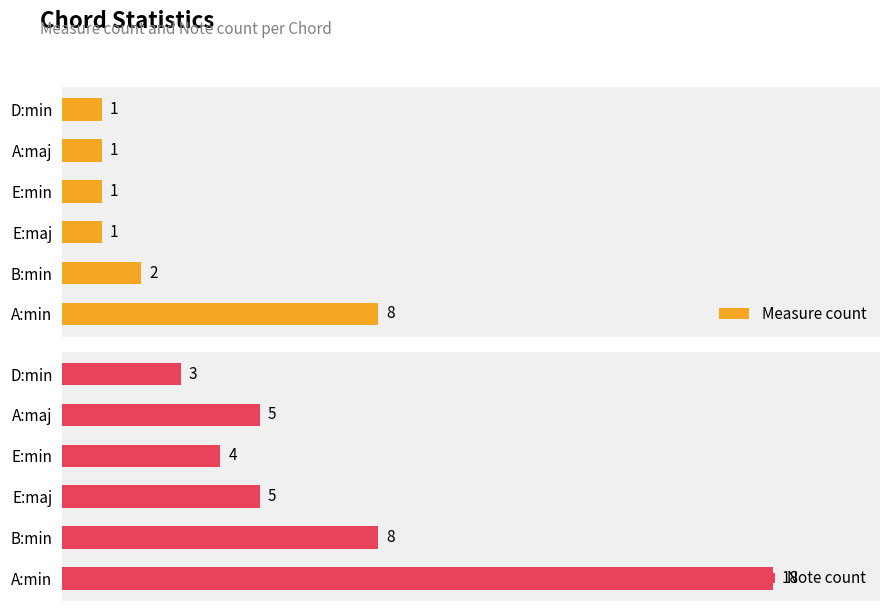

What is the value of the Measure count bar at the 1st from the left?

8